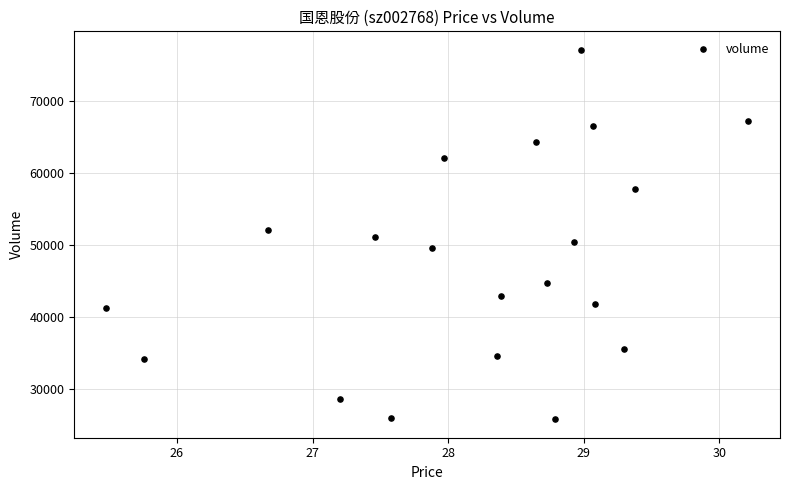

What is the range of Y values (max minus min)?

51281